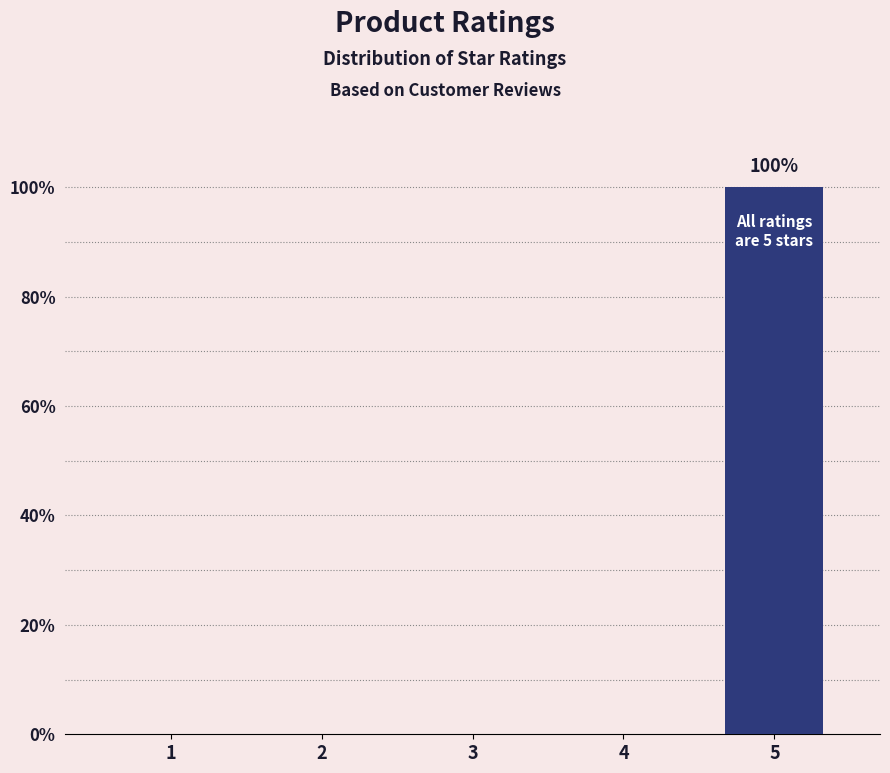

At which category does the chart reach its peak across all series?

5